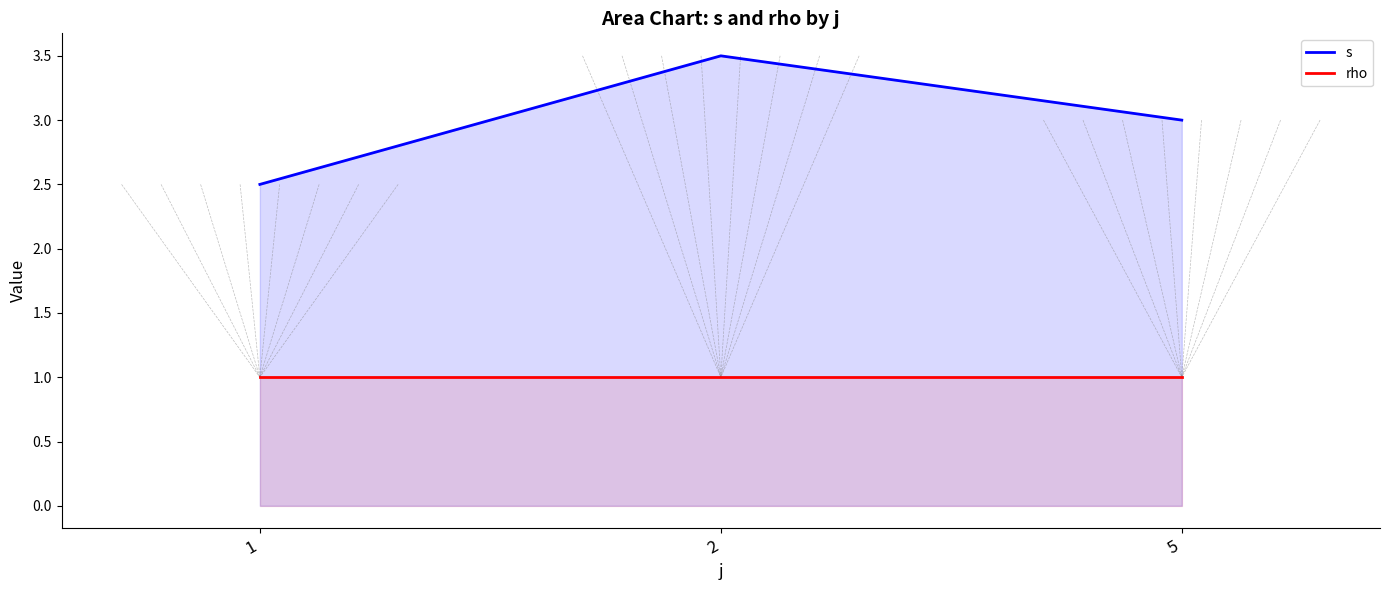

What are all the series names shown in the legend?

s, rho